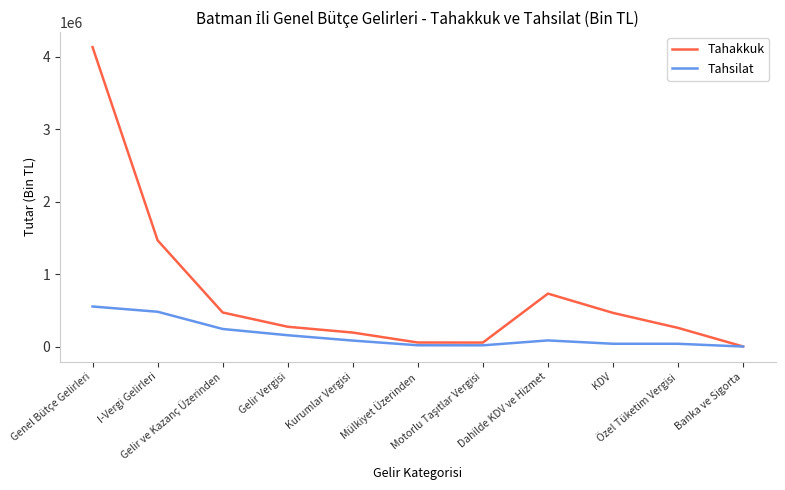

Which series has the largest range (max minus min)?

Tahakkuk